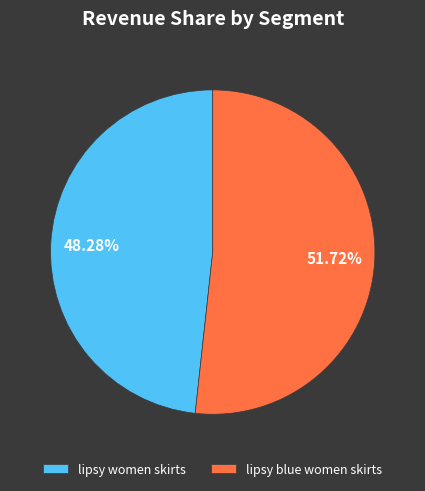

Rank the categories by value from highest to lowest.

lipsy blue women skirts, lipsy women skirts